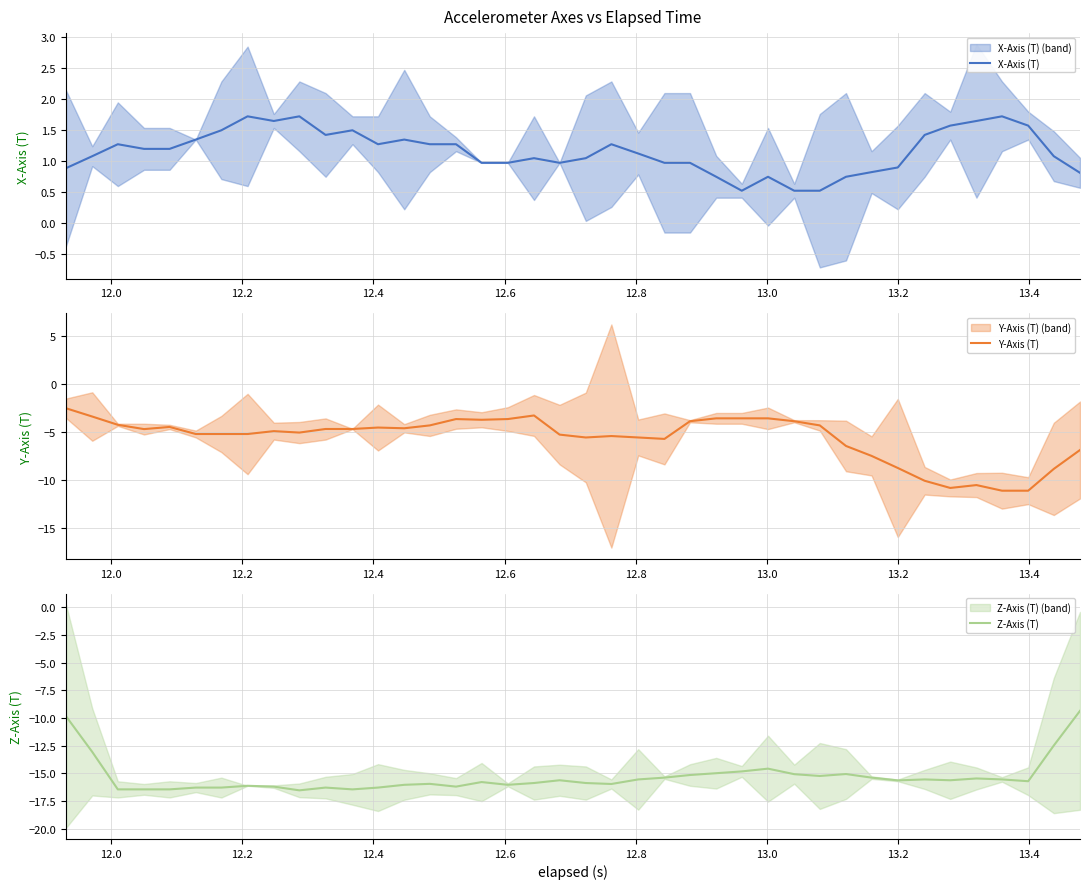

At how many categories does at least one series exceed -5?

40